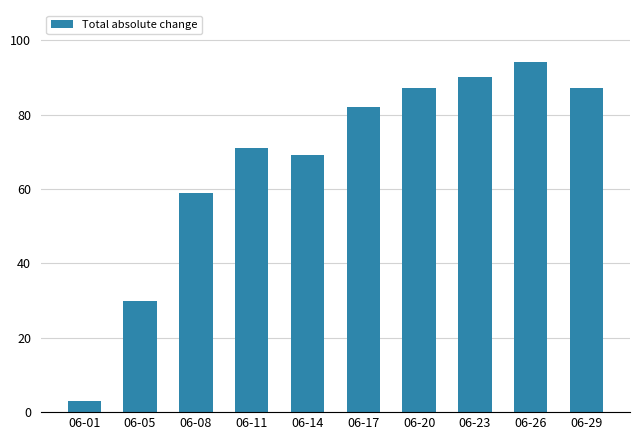

The chart shows a value of 29 at 06-23. True or false?

False